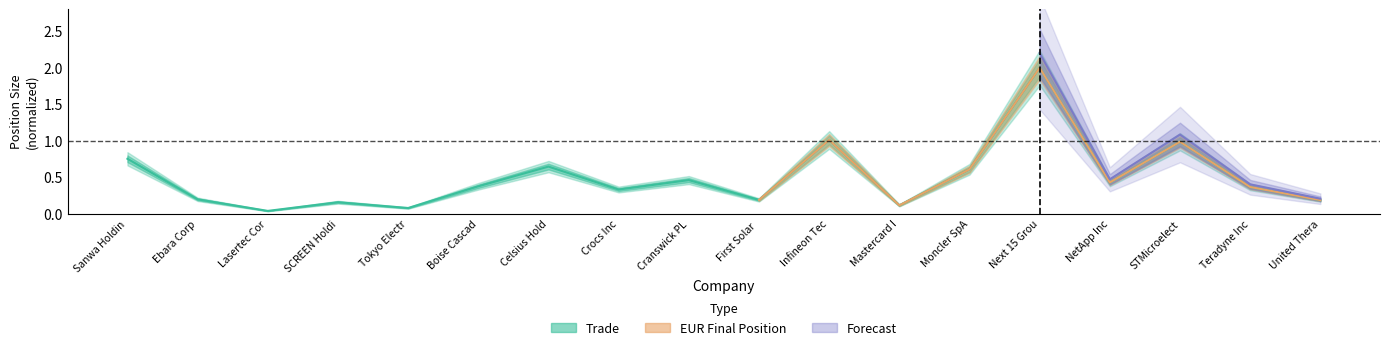

Reading left to right, what are all the values shown in this chart?

0.8	0.2	0.0	0.2	0.1	0.4	0.6	0.3	0.5	0.2	1.0	0.1	0.6	2.0	0.4	1.0	0.4	0.2